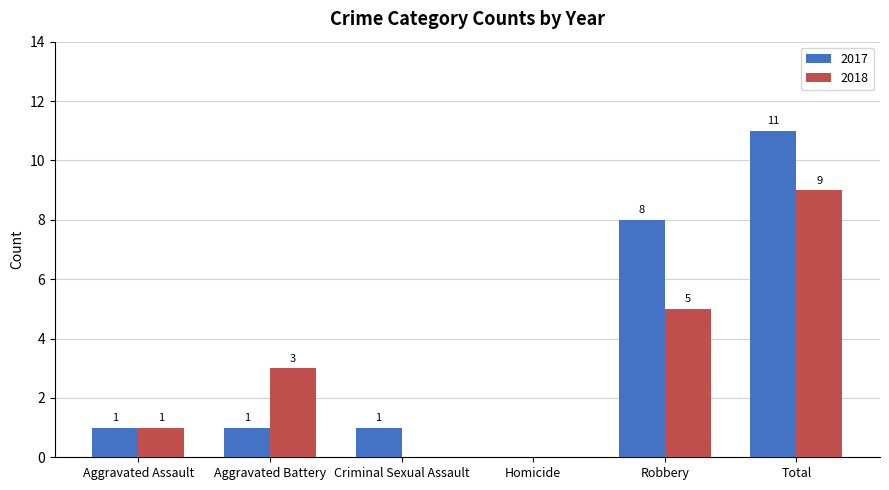

Read the 2017 value at Criminal Sexual Assault.

1